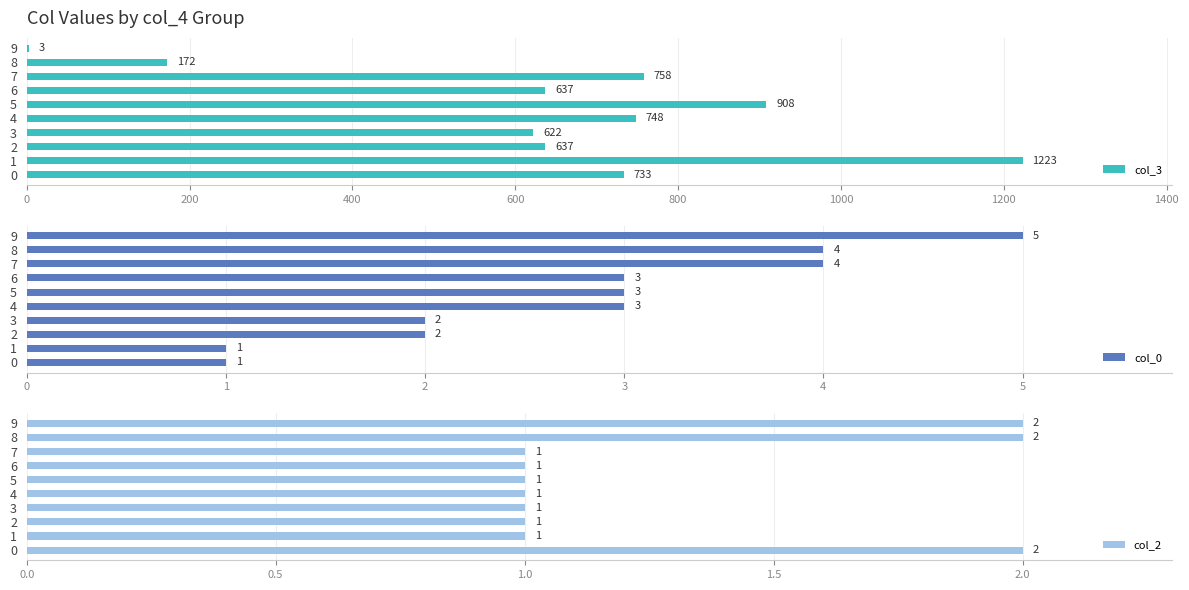

Which series has the largest range (max minus min)?

col_3